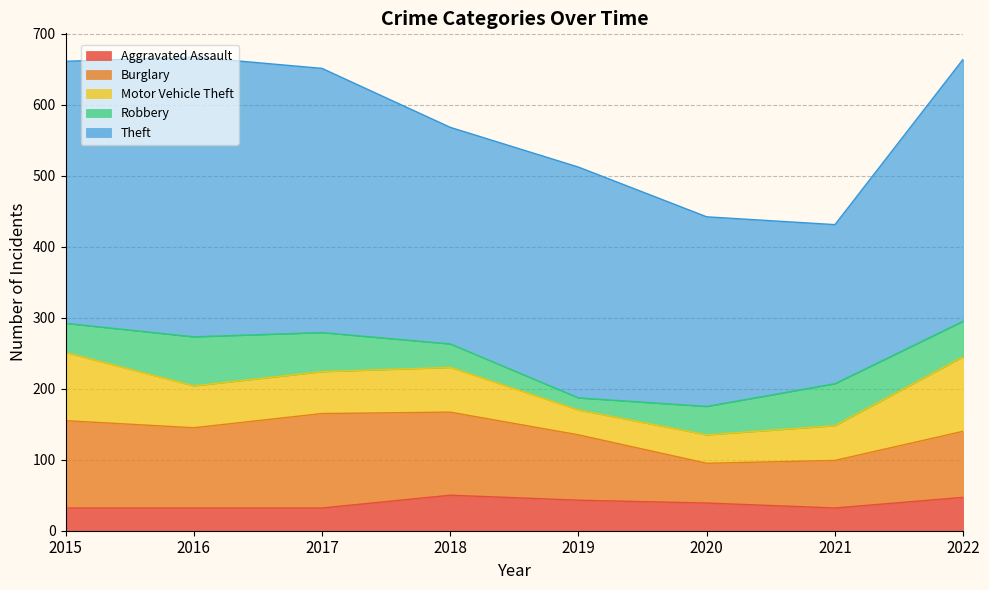

At which category does the chart reach its minimum across all series?

2019